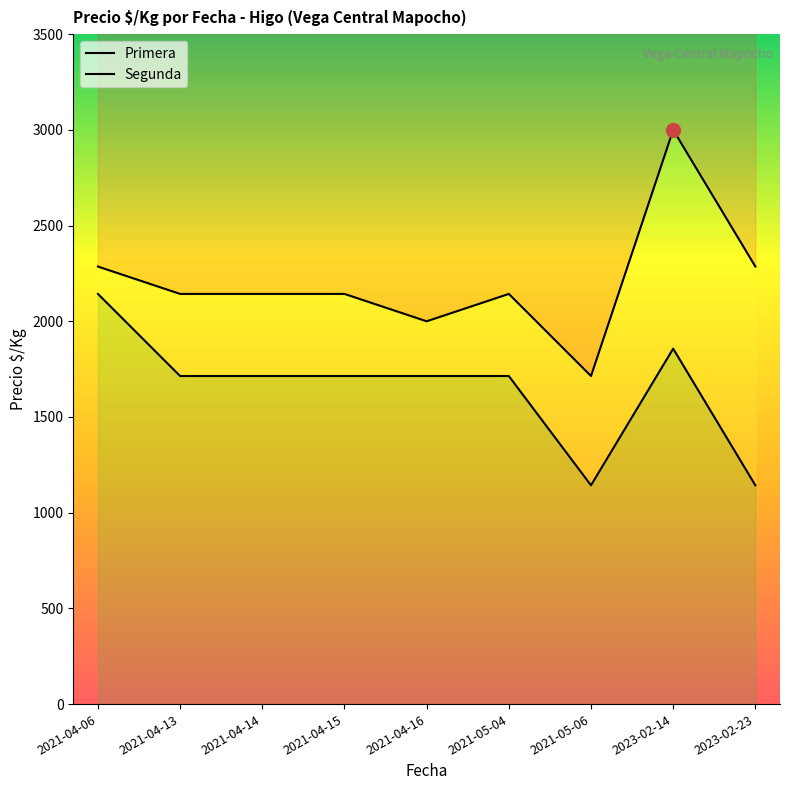

At how many categories does at least one series exceed 1264?

9